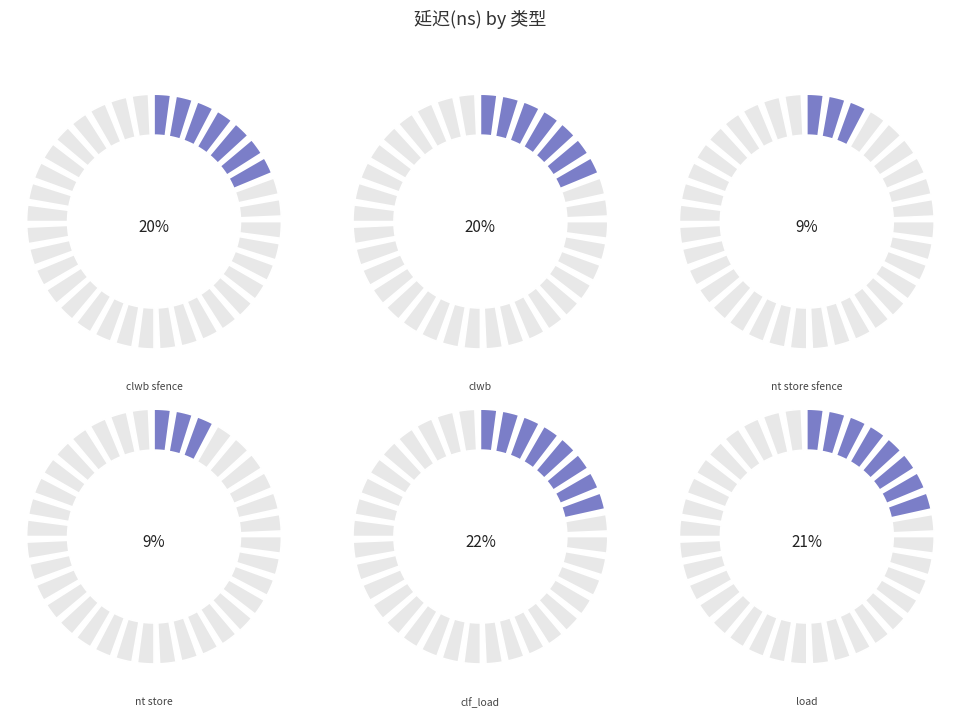

To the nearest percent, what portion does load represent?

21%